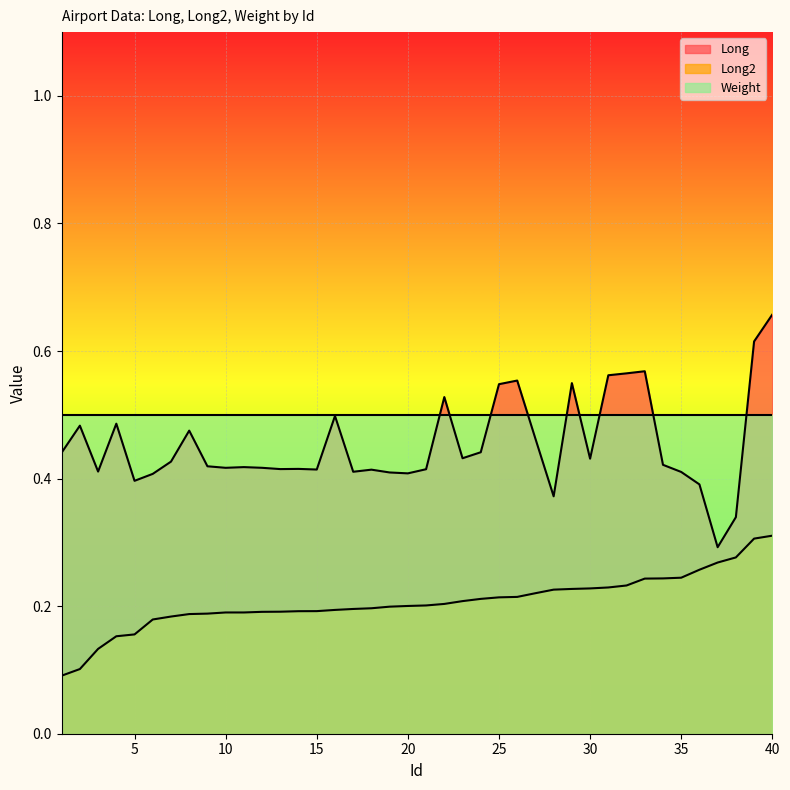

Which label corresponds to the smallest value in the chart?

1